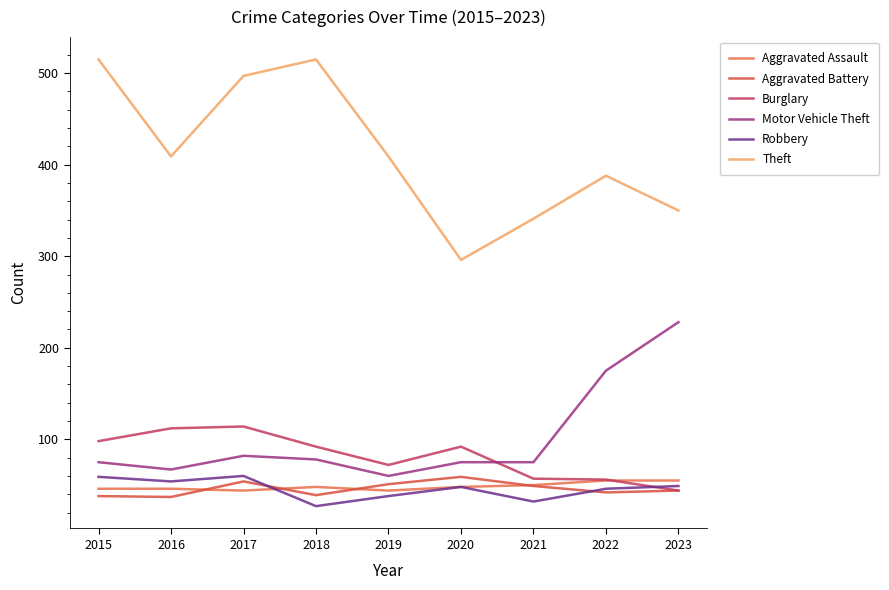

Is this an area chart (filled region under the line)?

No